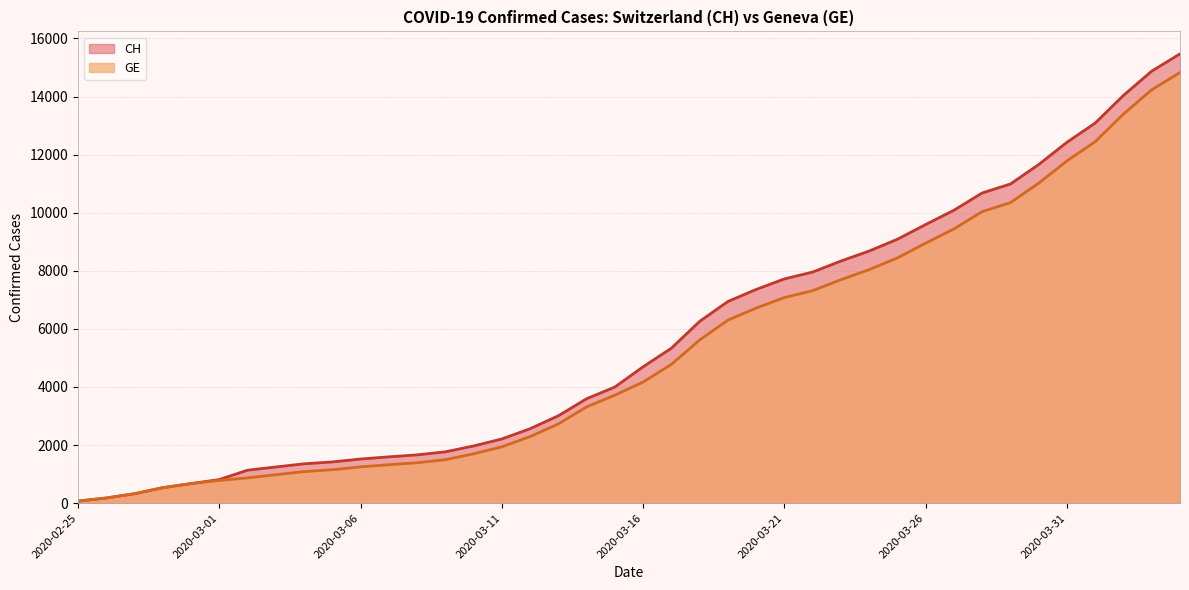

How many series are shown in this chart?

2